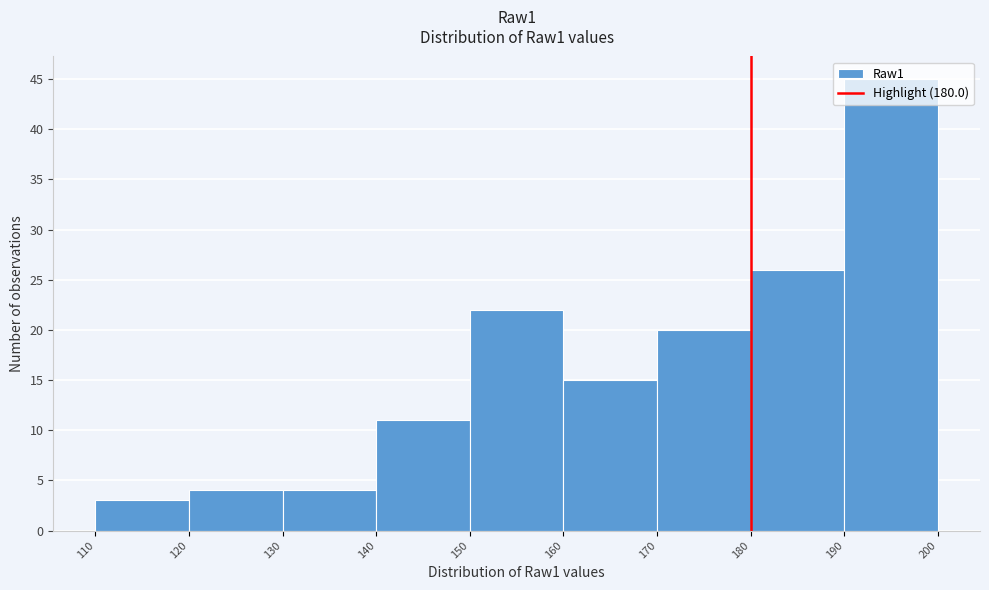

Reading left to right, list every bar in this chart as the range it spans on the x-axis followed by its height. The values are not printed on the chart, so give them approximately, as read against the axis.

110 to 120: 3
120 to 130: 4
130 to 140: 4
140 to 150: 11
150 to 160: 22
160 to 170: 15
170 to 180: 20
180 to 190: 26
190 to 200: 45